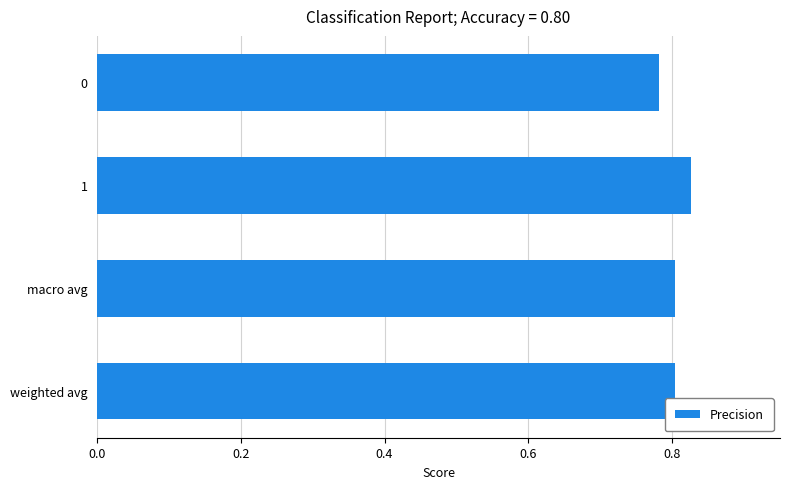

True or false: the data shows 0.5 at 0.

False